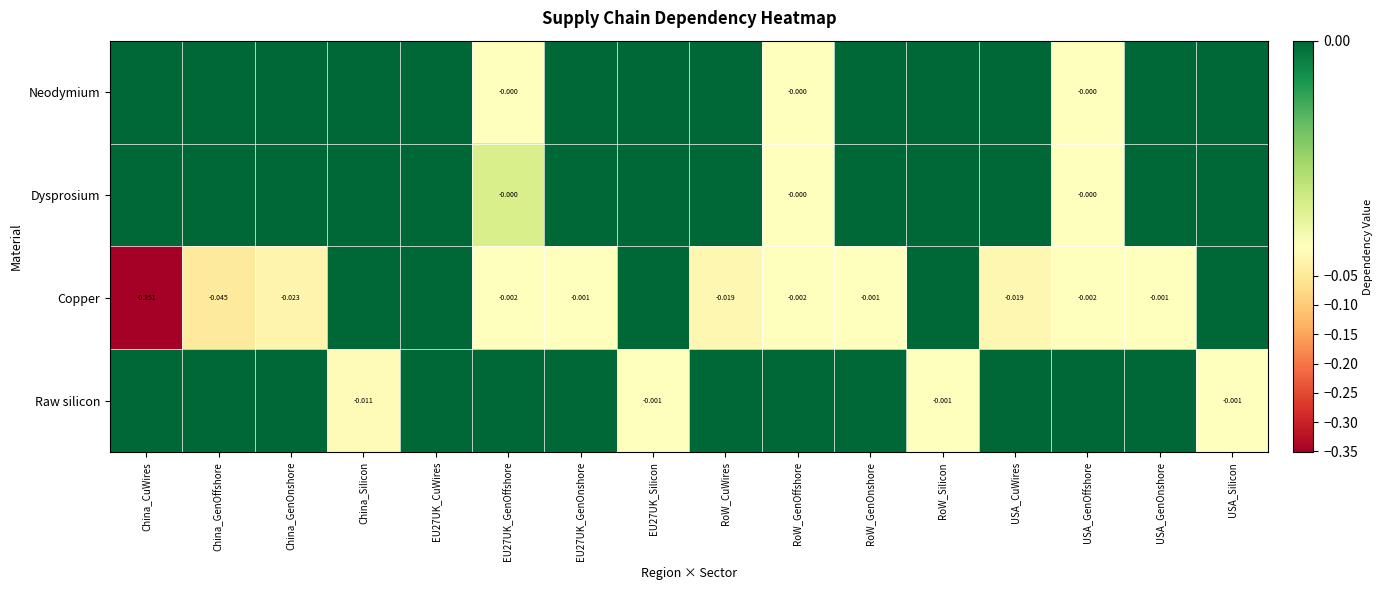

Is the value of Dysprosium at USA_GenOffshore greater than the value of Copper at USA_GenOnshore?

Yes